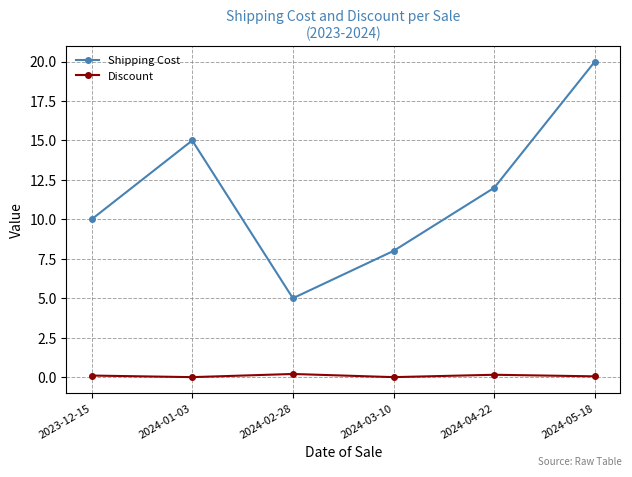

What is the total value across all series at 2024-04-22?

12.2